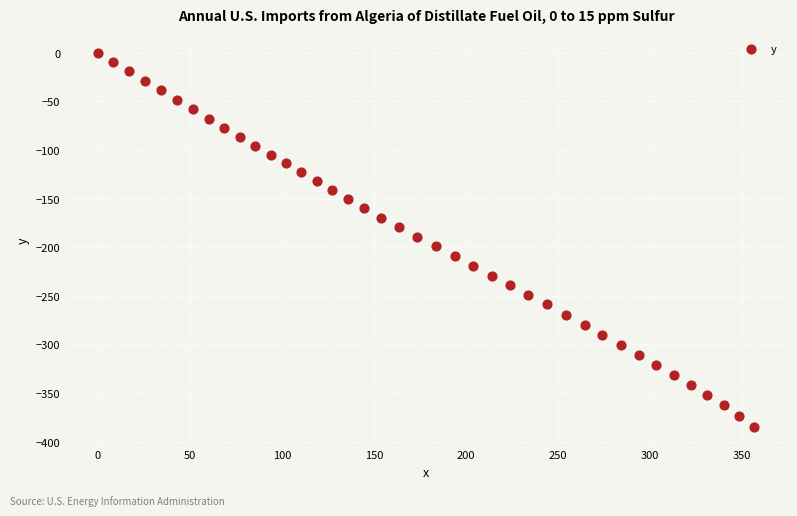

What is the range of X values (max minus min)?

356.8